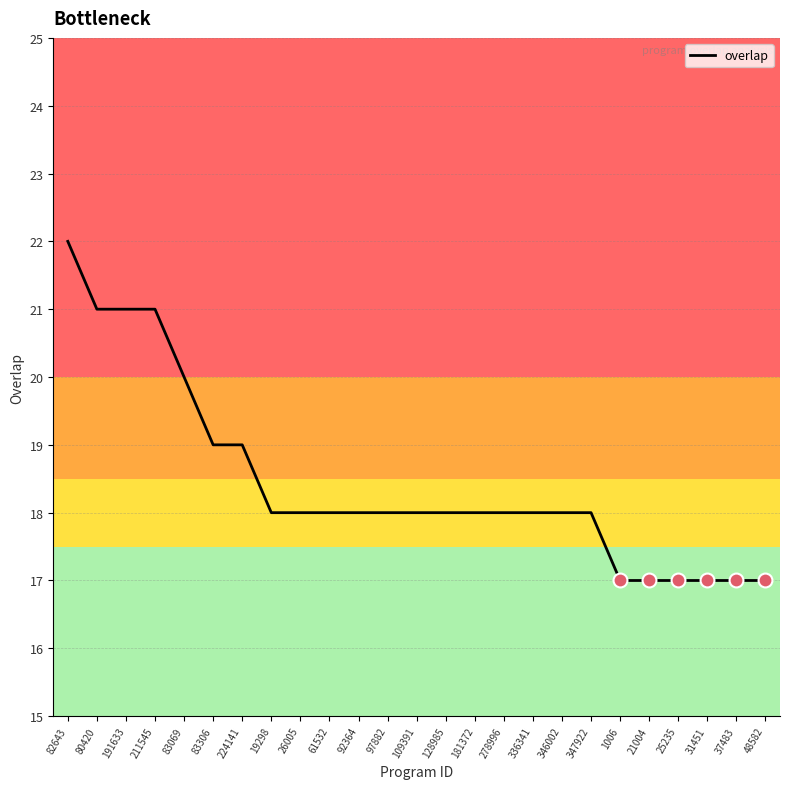

What value does the data have at 97882?

18